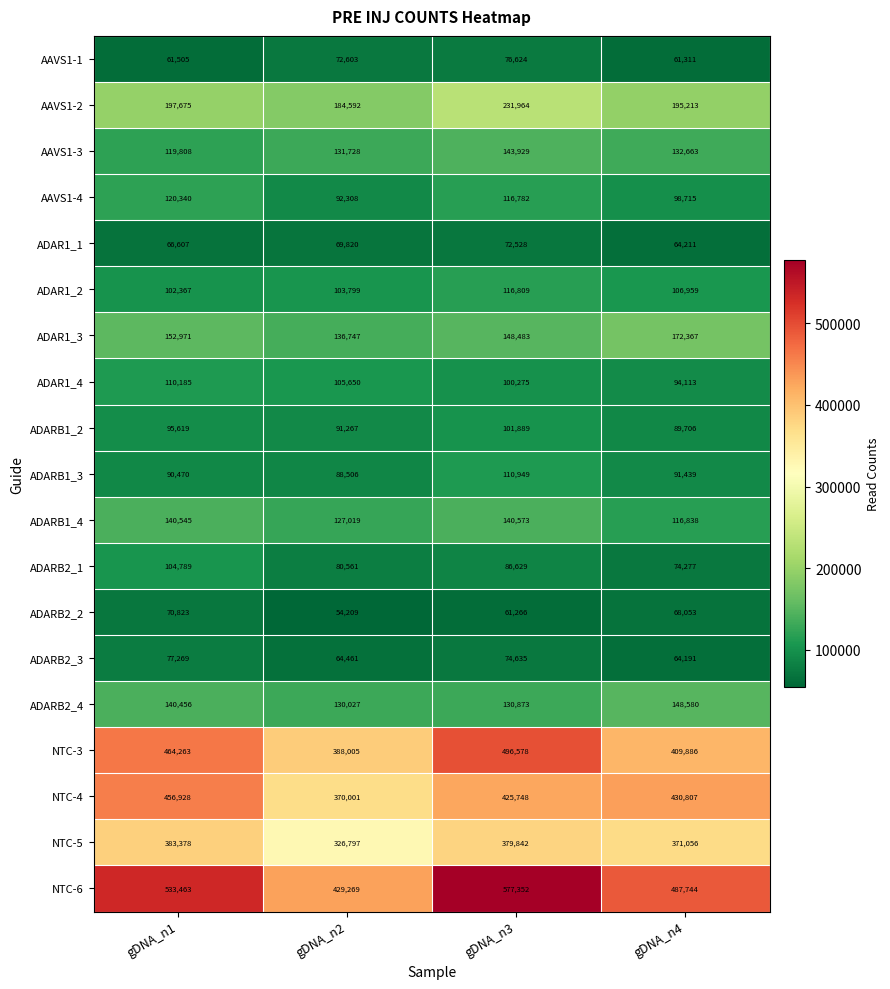

Where does the ADARB2_1 series first go above 86629?

gDNA_n1